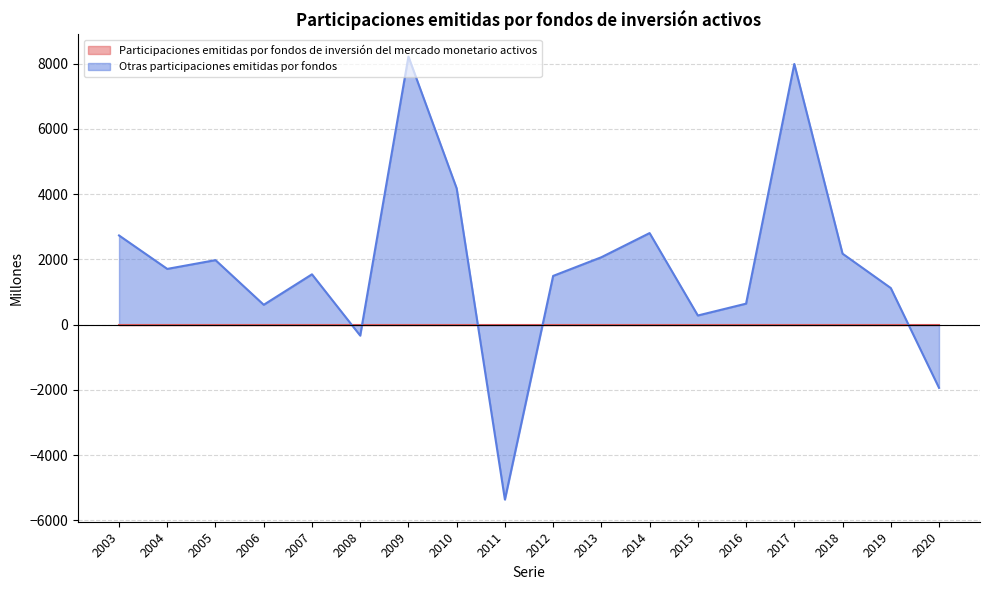

At which category does the chart reach its peak across all series?

2009